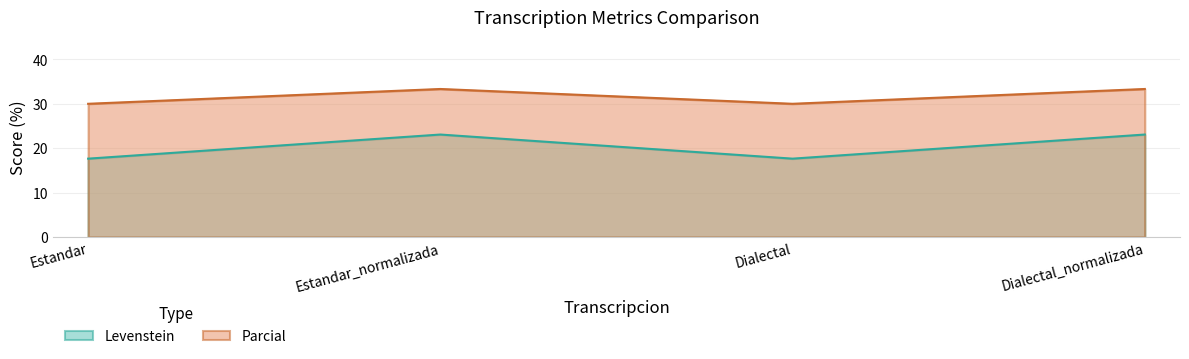

What is the difference between the second highest and minimum values in the Parcial series?

3.3